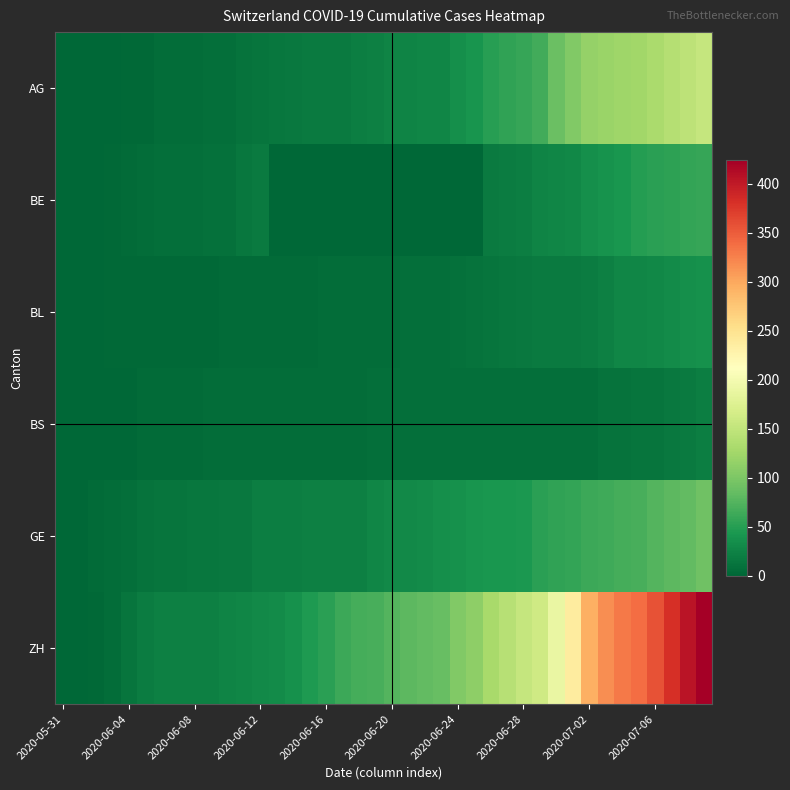

Count the number of categories in the chart.

40